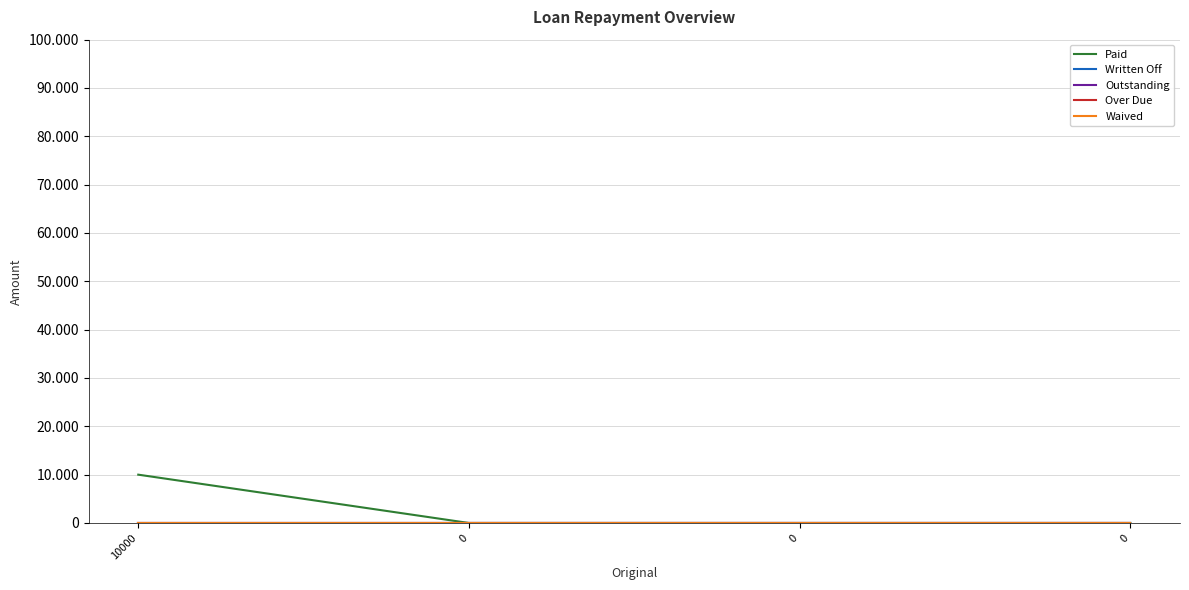

Reading left to right, transcribe all the data shown in this chart.

Paid: 10000	0	0	0
Written Off: 0	0	0	0
Outstanding: 0	0	0	0
Over Due: 0	0	0	0
Waived: 0	0	0	0